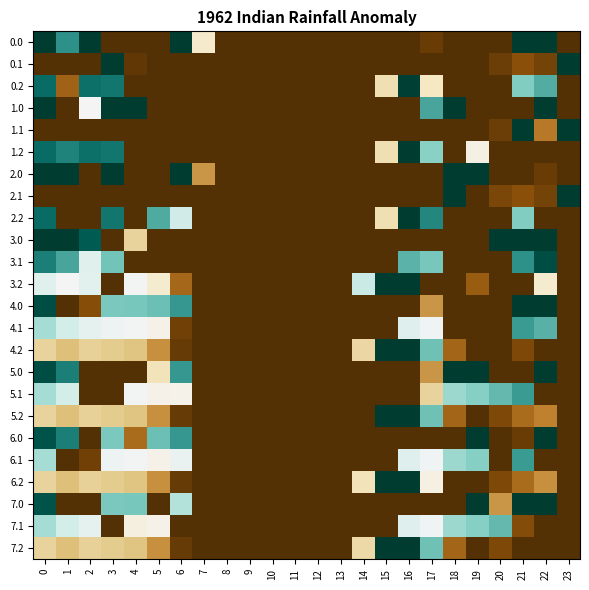

Reading right to left, extract all data points from this chart.

0.0: 23=0.0	22=324.0	21=324.0	20=0.0	19=0.0	18=0.0	17=13.2	16=0.0	15=0.0	14=0.0	13=0.0	12=0.0	11=0.0	10=0.0	9=0.0	8=0.0	7=136.4	6=324.0	5=0.0	4=0.0	3=0.0	2=324.0	1=262.9	0=324.0
0.1: 23=324.0	22=19.9	21=32.4	20=14.5	19=0.0	18=0.0	17=0.0	16=0.0	15=0.0	14=0.0	13=0.0	12=0.0	11=0.0	10=0.0	9=0.0	8=0.0	7=0.0	6=0.0	5=0.0	4=8.5	3=324.0	2=0.0	1=0.0	0=0.0
0.2: 23=0.0	22=247.4	21=226.4	20=0.0	19=0.0	18=0.0	17=130.1	16=321.2	15=122.2	14=0.0	13=0.0	12=0.0	11=0.0	10=0.0	9=0.0	8=0.0	7=0.0	6=0.0	5=0.0	4=0.0	3=281.0	2=285.5	1=45.4	0=287.1
1.0: 23=0.0	22=324.0	21=0.0	20=0.0	19=0.0	18=324.0	17=250.3	16=0.0	15=0.0	14=0.0	13=0.0	12=0.0	11=0.0	10=0.0	9=0.0	8=0.0	7=0.0	6=0.0	5=0.0	4=324.0	3=324.0	2=162.1	1=0.0	0=324.0
1.1: 23=324.0	22=60.8	21=324.0	20=14.5	19=0.0	18=0.0	17=0.0	16=0.0	15=0.0	14=0.0	13=0.0	12=0.0	11=0.0	10=0.0	9=0.0	8=0.0	7=0.0	6=0.0	5=0.0	4=0.0	3=0.0	2=0.0	1=0.0	0=0.0
1.2: 23=0.0	22=0.0	21=0.0	20=0.0	19=151.1	18=0.0	17=222.6	16=324.0	15=122.2	14=0.0	13=0.0	12=0.0	11=0.0	10=0.0	9=0.0	8=0.0	7=0.0	6=0.0	5=0.0	4=0.0	3=281.0	2=285.5	1=272.7	0=287.1
2.0: 23=0.0	22=13.2	21=0.0	20=0.0	19=324.0	18=324.0	17=0.0	16=0.0	15=0.0	14=0.0	13=0.0	12=0.0	11=0.0	10=0.0	9=0.0	8=0.0	7=75.3	6=324.0	5=0.0	4=0.0	3=324.0	2=0.0	1=324.0	0=324.0
2.1: 23=324.0	22=19.9	21=32.4	20=23.0	19=0.0	18=324.0	17=0.0	16=0.0	15=0.0	14=0.0	13=0.0	12=0.0	11=0.0	10=0.0	9=0.0	8=0.0	7=0.0	6=0.0	5=0.0	4=0.0	3=0.0	2=0.0	1=0.0	0=0.0
2.2: 23=0.0	22=0.0	21=226.4	20=0.0	19=0.0	18=0.0	17=270.4	16=324.0	15=122.2	14=0.0	13=0.0	12=0.0	11=0.0	10=0.0	9=0.0	8=0.0	7=0.0	6=187.1	5=248.1	4=0.0	3=281.0	2=0.0	1=0.0	0=287.1
3.0: 23=0.0	22=324.0	21=324.0	20=324.0	19=0.0	18=0.0	17=0.0	16=0.0	15=0.0	14=0.0	13=0.0	12=0.0	11=0.0	10=0.0	9=0.0	8=0.0	7=0.0	6=0.0	5=0.0	4=112.1	3=0.0	2=300.3	1=324.0	0=324.0
3.1: 23=0.0	22=309.9	21=263.6	20=0.0	19=0.0	18=0.0	17=230.1	16=243.7	15=0.0	14=0.0	13=0.0	12=0.0	11=0.0	10=0.0	9=0.0	8=0.0	7=0.0	6=0.0	5=0.0	4=0.0	3=232.7	2=177.4	1=251.1	0=274.6
3.2: 23=0.0	22=137.4	21=0.0	20=0.0	19=41.1	18=0.0	17=0.0	16=324.0	15=324.0	14=191.9	13=0.0	12=0.0	11=0.0	10=0.0	9=0.0	8=0.0	7=0.0	6=49.2	5=138.1	4=164.4	3=0.0	2=175.5	1=162.7	0=177.1
4.0: 23=0.0	22=324.0	21=324.0	20=0.0	19=0.0	18=0.0	17=75.3	16=0.0	15=0.0	14=0.0	13=0.0	12=0.0	11=0.0	10=0.0	9=0.0	8=0.0	7=0.0	6=260.0	5=235.8	4=229.9	3=229.4	2=30.0	1=0.0	0=310.6
4.1: 23=0.0	22=244.9	21=257.4	20=0.0	19=0.0	18=0.0	17=165.1	16=178.7	15=0.0	14=0.0	13=0.0	12=0.0	11=0.0	10=0.0	9=0.0	8=0.0	7=0.0	6=16.5	5=154.5	4=164.6	3=167.7	2=172.9	1=186.1	0=209.6
4.2: 23=0.0	22=0.0	21=24.4	20=0.0	19=0.0	18=48.1	17=234.5	16=324.0	15=324.0	14=116.6	13=0.0	12=0.0	11=0.0	10=0.0	9=0.0	8=0.0	7=0.0	6=12.1	5=73.1	4=99.4	3=106.0	2=110.5	1=97.7	0=112.1
5.0: 23=0.0	22=324.0	21=0.0	20=0.0	19=324.0	18=324.0	17=75.3	16=0.0	15=0.0	14=0.0	13=0.0	12=0.0	11=0.0	10=0.0	9=0.0	8=0.0	7=0.0	6=260.0	5=126.7	4=0.0	3=0.0	2=0.0	1=274.5	0=310.6
5.1: 23=0.0	22=0.0	21=257.4	20=239.5	19=224.7	18=213.5	17=112.2	16=0.0	15=0.0	14=0.0	13=0.0	12=0.0	11=0.0	10=0.0	9=0.0	8=0.0	7=0.0	6=155.9	5=154.5	4=164.6	3=0.0	2=0.0	1=186.1	0=209.6
5.2: 23=0.0	22=65.4	21=51.4	20=24.2	19=0.0	18=48.1	17=234.5	16=324.0	15=324.0	14=0.0	13=0.0	12=0.0	11=0.0	10=0.0	9=0.0	8=0.0	7=0.0	6=12.1	5=73.1	4=99.4	3=106.0	2=110.5	1=97.7	0=112.1
6.0: 23=0.0	22=325.0	21=13.2	20=0.0	19=325.0	18=0.0	17=0.0	16=0.0	15=0.0	14=0.0	13=0.0	12=0.0	11=0.0	10=0.0	9=0.0	8=0.0	7=0.0	6=260.0	5=235.8	4=50.8	3=229.4	2=0.0	1=274.5	0=307.0
6.1: 23=0.0	22=0.0	21=257.4	20=0.0	19=224.7	18=213.5	17=165.1	16=178.7	15=0.0	14=0.0	13=0.0	12=0.0	11=0.0	10=0.0	9=0.0	8=0.0	7=0.0	6=170.2	5=154.5	4=164.6	3=167.7	2=17.2	1=0.0	0=209.6
6.2: 23=0.0	22=72.4	21=51.4	20=24.2	19=0.0	18=0.0	17=150.0	16=325.0	15=325.0	14=126.9	13=0.0	12=0.0	11=0.0	10=0.0	9=0.0	8=0.0	7=0.0	6=12.1	5=73.1	4=99.4	3=106.0	2=110.5	1=97.7	0=112.1
7.0: 23=0.0	22=325.0	21=325.0	20=75.5	19=325.0	18=0.0	17=0.0	16=0.0	15=0.0	14=0.0	13=0.0	12=0.0	11=0.0	10=0.0	9=0.0	8=0.0	7=0.0	6=203.9	5=0.0	4=229.9	3=229.4	2=0.0	1=0.0	0=307.0
7.1: 23=0.0	22=0.0	21=29.0	20=239.5	19=224.7	18=213.5	17=165.1	16=178.7	15=0.0	14=0.0	13=0.0	12=0.0	11=0.0	10=0.0	9=0.0	8=0.0	7=0.0	6=0.0	5=154.5	4=149.6	3=0.0	2=172.9	1=186.1	0=209.6
7.2: 23=0.0	22=0.0	21=0.2	20=24.2	19=0.0	18=48.1	17=234.5	16=325.0	15=325.0	14=117.8	13=0.0	12=0.0	11=0.0	10=0.0	9=0.0	8=0.0	7=0.0	6=12.1	5=73.1	4=99.4	3=106.0	2=110.5	1=97.7	0=112.1